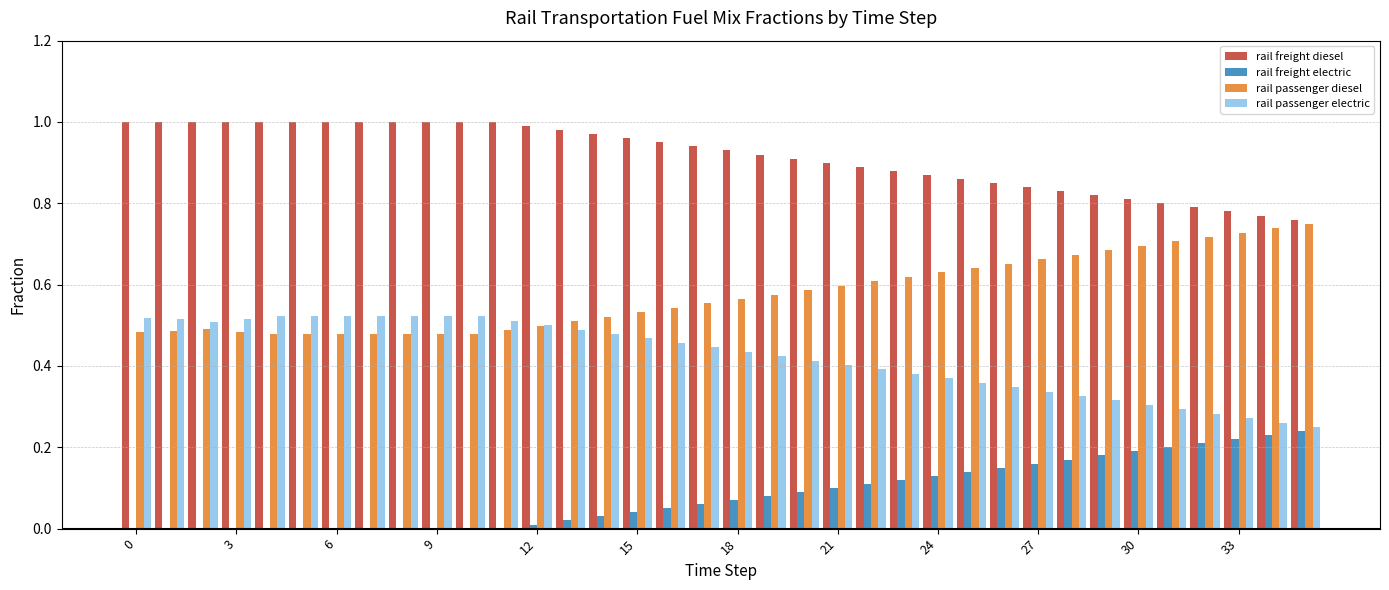

Which series has the largest total across all categories?

rail freight diesel